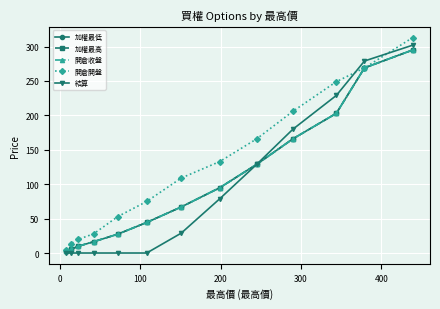

What is the value of the 結算 point at the 11th from the left?

229.0